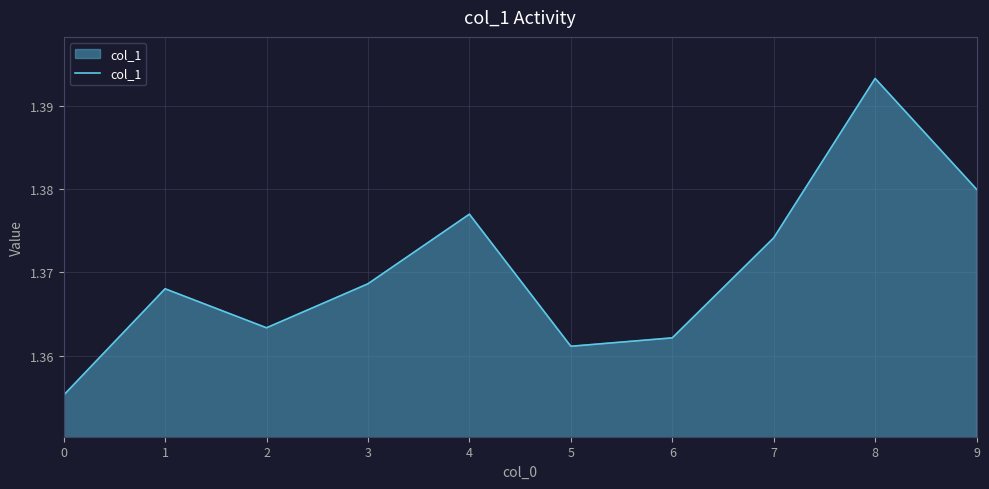

Which label corresponds to the largest value in the chart?

8